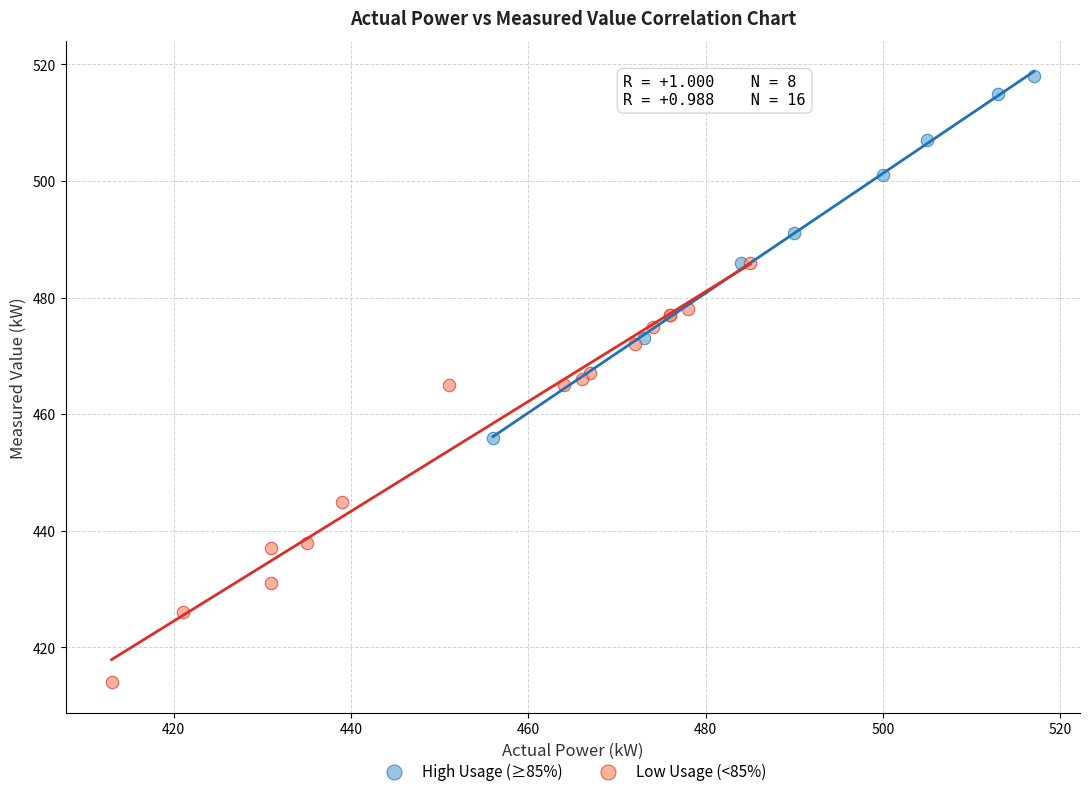

Which series reaches the minimum Y coordinate?

Low Usage (<85%)